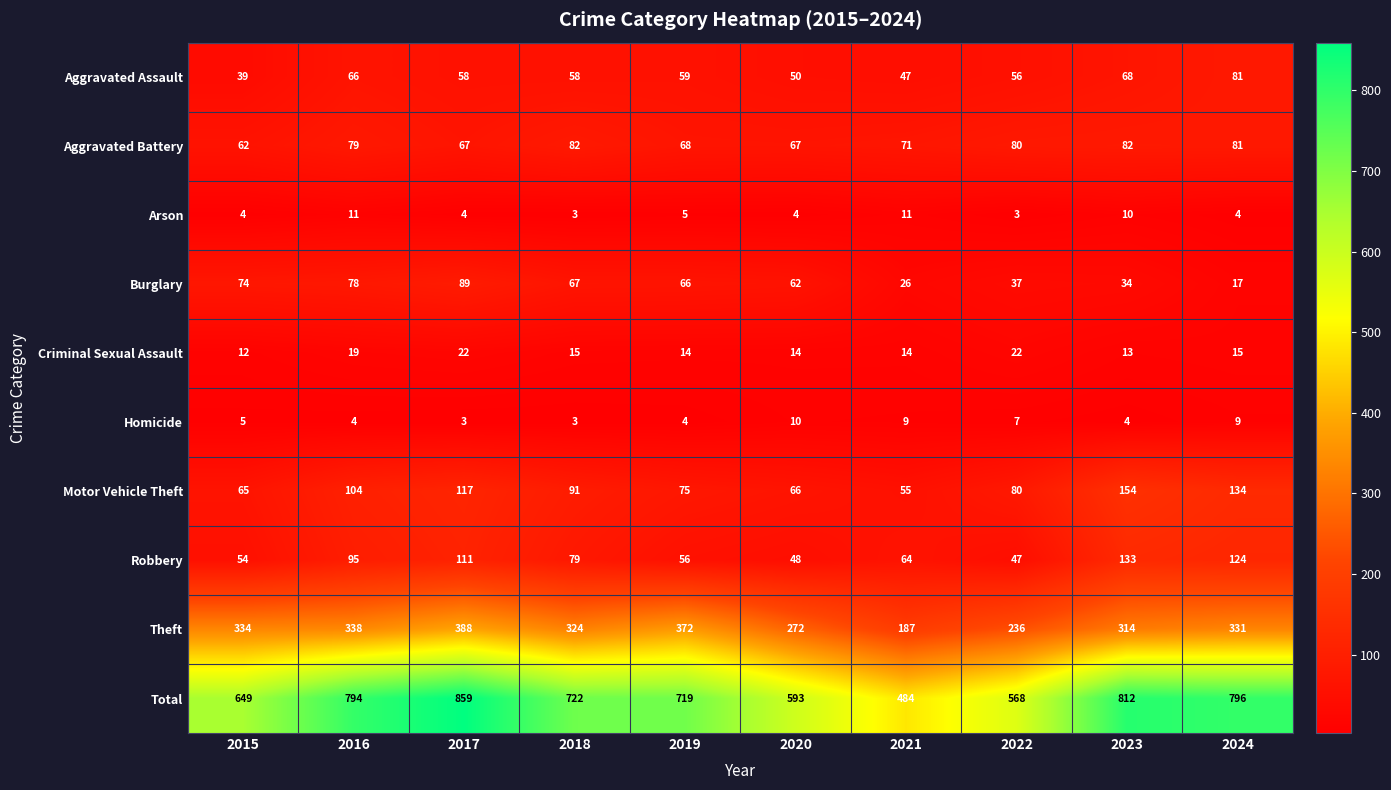

What is the average value of the Theft series?

310